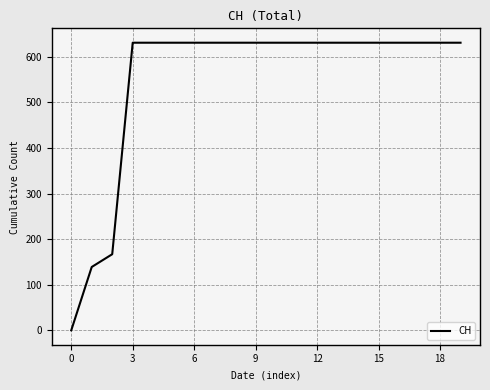

What is the difference between the maximum and minimum values?

631